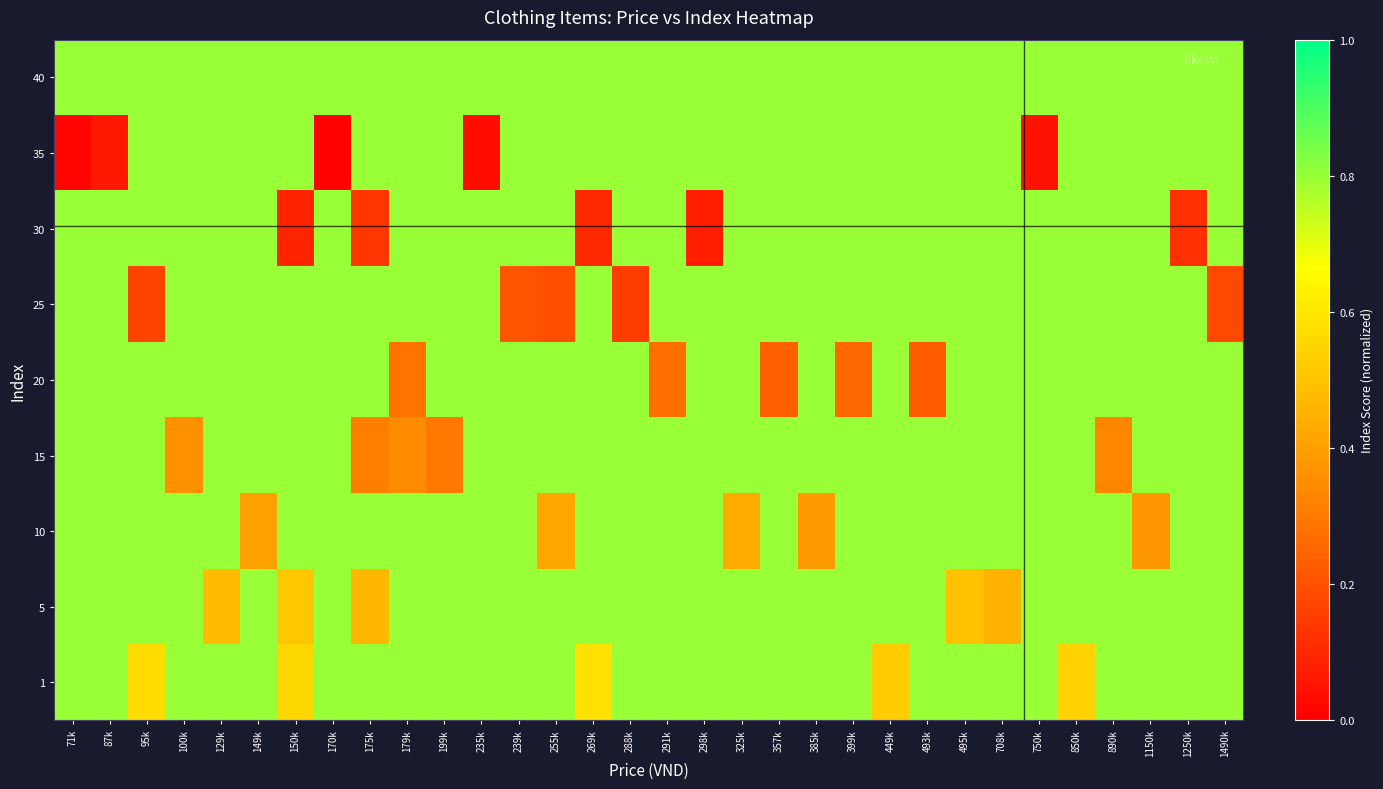

Reading left to right, extract all data points from this chart.

row_0: 0.8	0.8	0.6	0.8	0.8	0.8	0.6	0.8	0.8	0.8	0.8	0.8	0.8	0.8	0.6	0.8	0.8	0.8	0.8	0.8	0.8	0.8	0.5	0.8	0.8	0.8	0.8	0.5	0.8	0.8	0.8	0.8
row_1: 0.8	0.8	0.8	0.8	0.5	0.8	0.5	0.8	0.5	0.8	0.8	0.8	0.8	0.8	0.8	0.8	0.8	0.8	0.8	0.8	0.8	0.8	0.8	0.8	0.5	0.4	0.8	0.8	0.8	0.8	0.8	0.8
row_2: 0.8	0.8	0.8	0.8	0.8	0.4	0.8	0.8	0.8	0.8	0.8	0.8	0.8	0.4	0.8	0.8	0.8	0.8	0.4	0.8	0.4	0.8	0.8	0.8	0.8	0.8	0.8	0.8	0.8	0.4	0.8	0.8
row_3: 0.8	0.8	0.8	0.4	0.8	0.8	0.8	0.8	0.3	0.3	0.3	0.8	0.8	0.8	0.8	0.8	0.8	0.8	0.8	0.8	0.8	0.8	0.8	0.8	0.8	0.8	0.8	0.8	0.3	0.8	0.8	0.8
row_4: 0.8	0.8	0.8	0.8	0.8	0.8	0.8	0.8	0.8	0.3	0.8	0.8	0.8	0.8	0.8	0.8	0.3	0.8	0.8	0.2	0.8	0.3	0.8	0.2	0.8	0.8	0.8	0.8	0.8	0.8	0.8	0.8
row_5: 0.8	0.8	0.2	0.8	0.8	0.8	0.8	0.8	0.8	0.8	0.8	0.8	0.2	0.2	0.8	0.1	0.8	0.8	0.8	0.8	0.8	0.8	0.8	0.8	0.8	0.8	0.8	0.8	0.8	0.8	0.8	0.2
row_6: 0.8	0.8	0.8	0.8	0.8	0.8	0.1	0.8	0.1	0.8	0.8	0.8	0.8	0.8	0.1	0.8	0.8	0.1	0.8	0.8	0.8	0.8	0.8	0.8	0.8	0.8	0.8	0.8	0.8	0.8	0.1	0.8
row_7: 0.0	0.1	0.8	0.8	0.8	0.8	0.8	0.0	0.8	0.8	0.8	0.0	0.8	0.8	0.8	0.8	0.8	0.8	0.8	0.8	0.8	0.8	0.8	0.8	0.8	0.8	0.0	0.8	0.8	0.8	0.8	0.8
row_8: 0.8	0.8	0.8	0.8	0.8	0.8	0.8	0.8	0.8	0.8	0.8	0.8	0.8	0.8	0.8	0.8	0.8	0.8	0.8	0.8	0.8	0.8	0.8	0.8	0.8	0.8	0.8	0.8	0.8	0.8	0.8	0.8